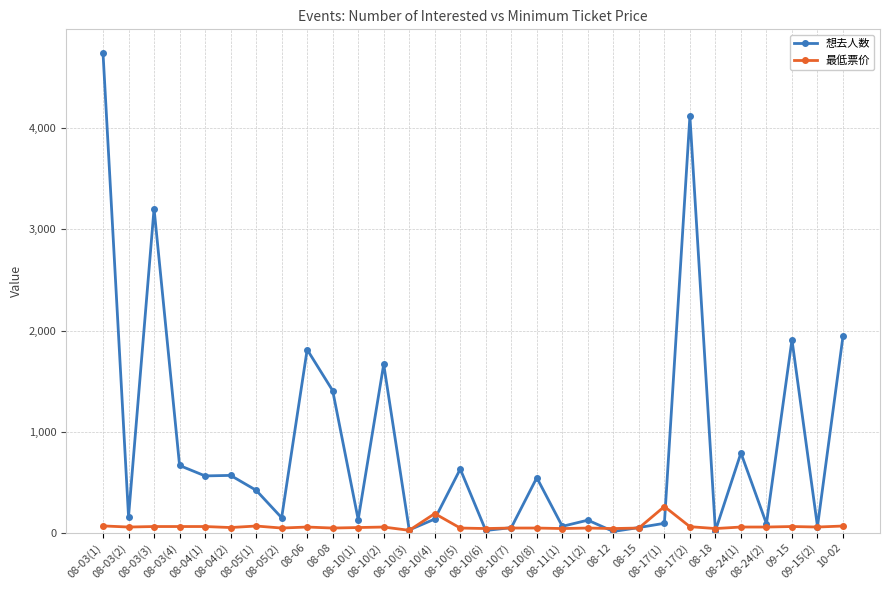

Which series has the largest range (max minus min)?

想去人数